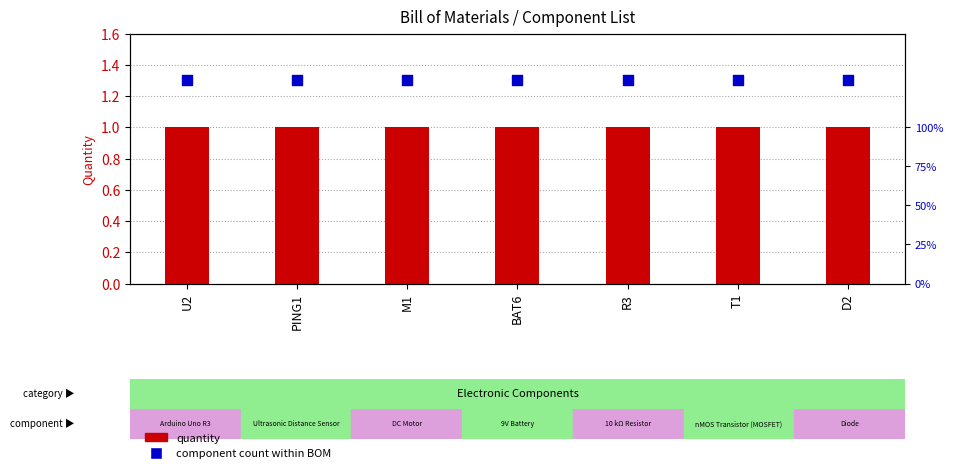

What is the total value across all series at M1?

2.3